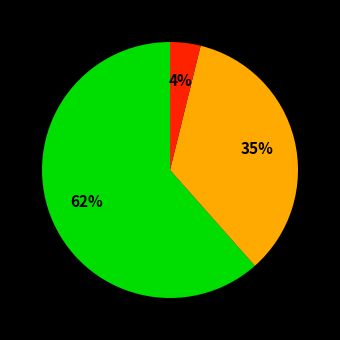

Is there any slice that represents more than half of the pie?

Yes